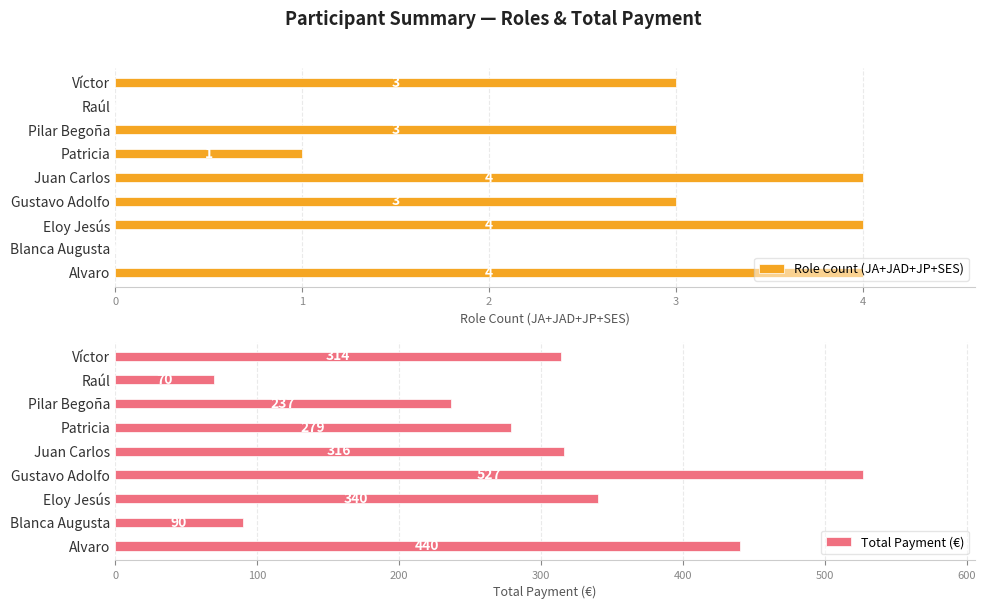

Are the bars grouped side by side (vs. stacked)?

Yes